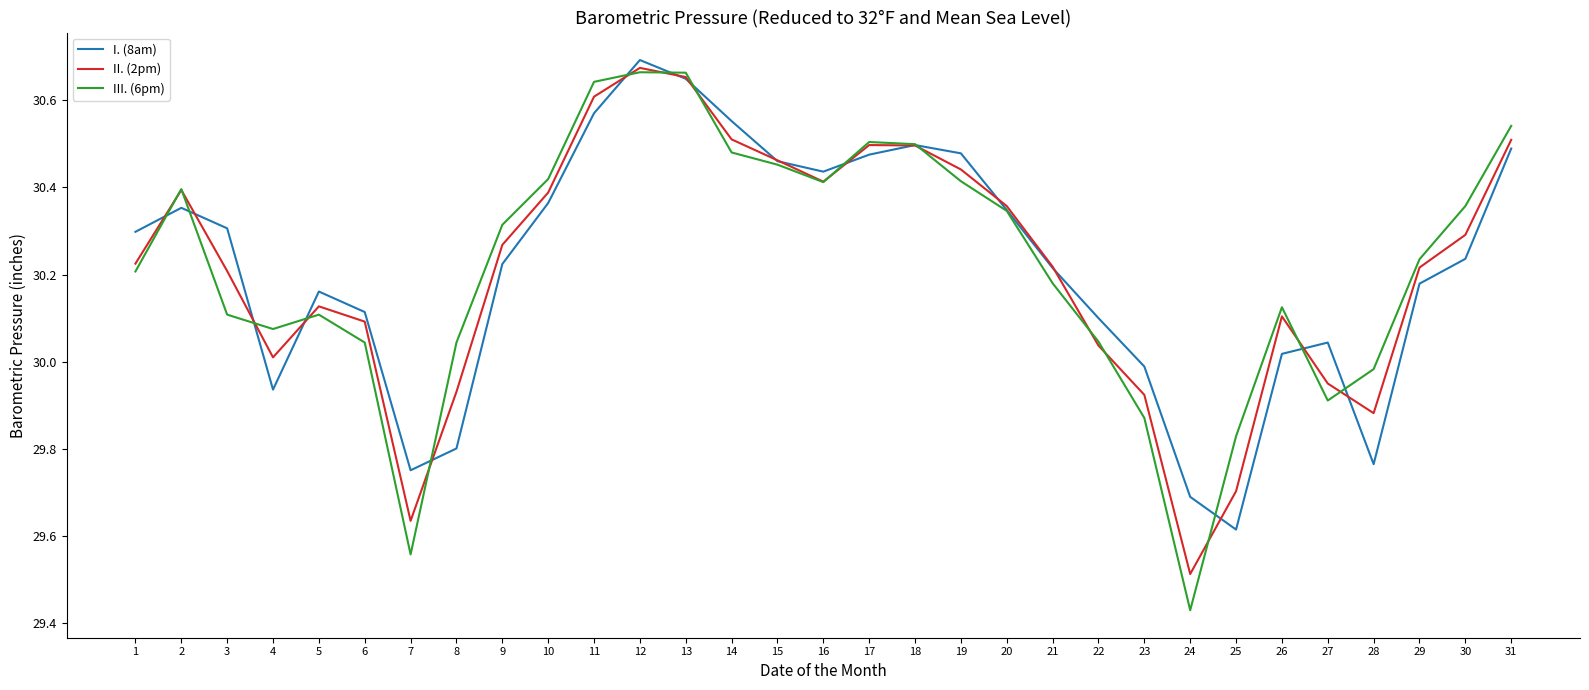

In III. (6pm), how many points are lower than both neighbors (excluding endpoints)?

5